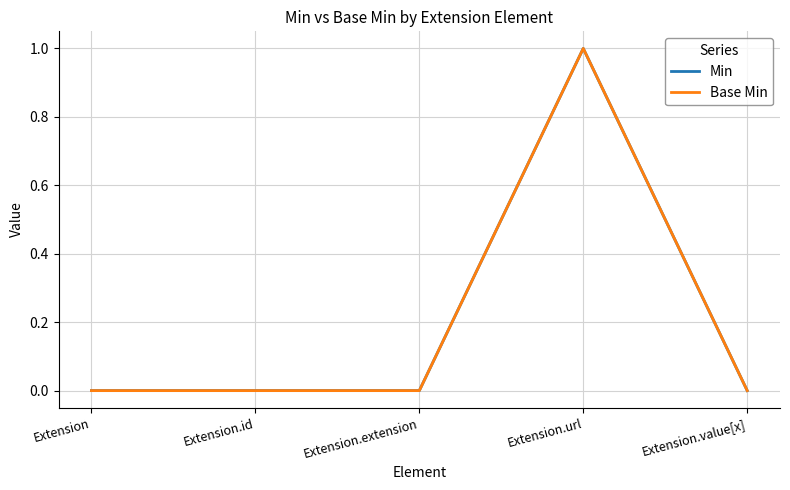

Is this an area chart (filled region under the line)?

No